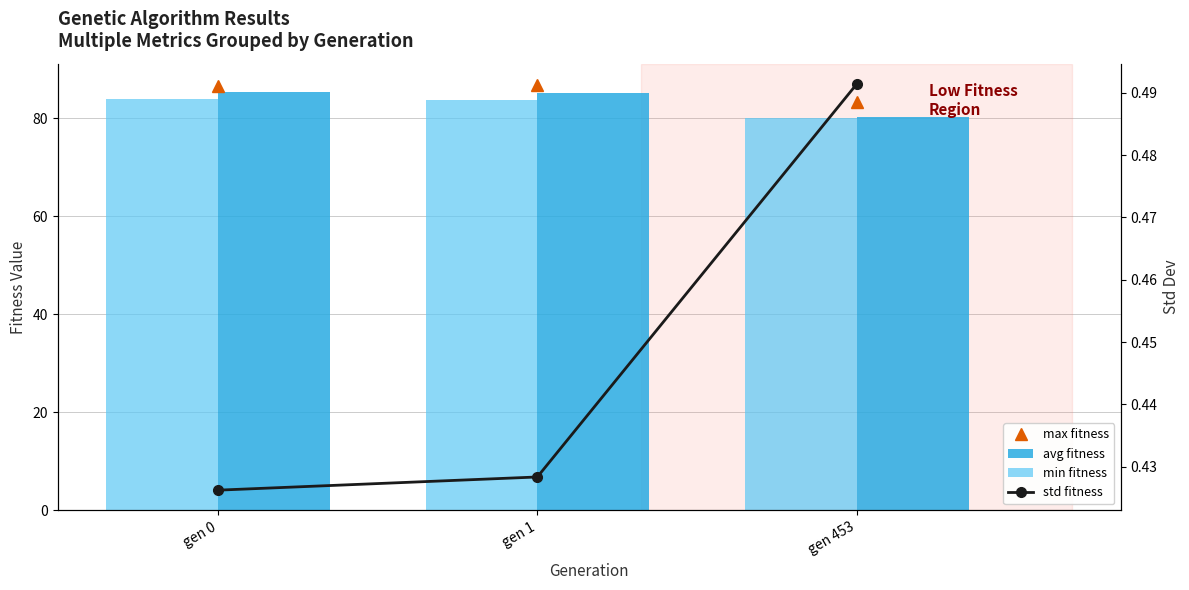

At which label is min fitness closest to 81?

gen 453